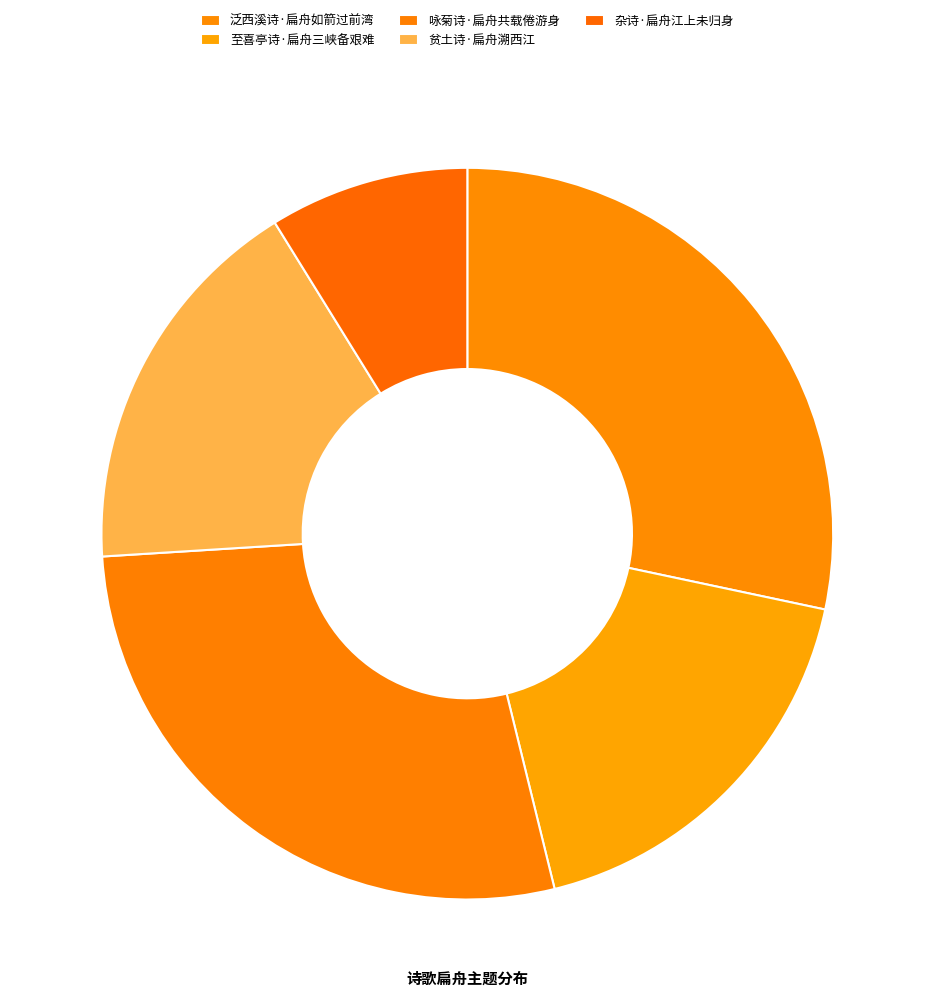

What is the smallest slice in the pie chart?

杂诗·扁舟江上未归身